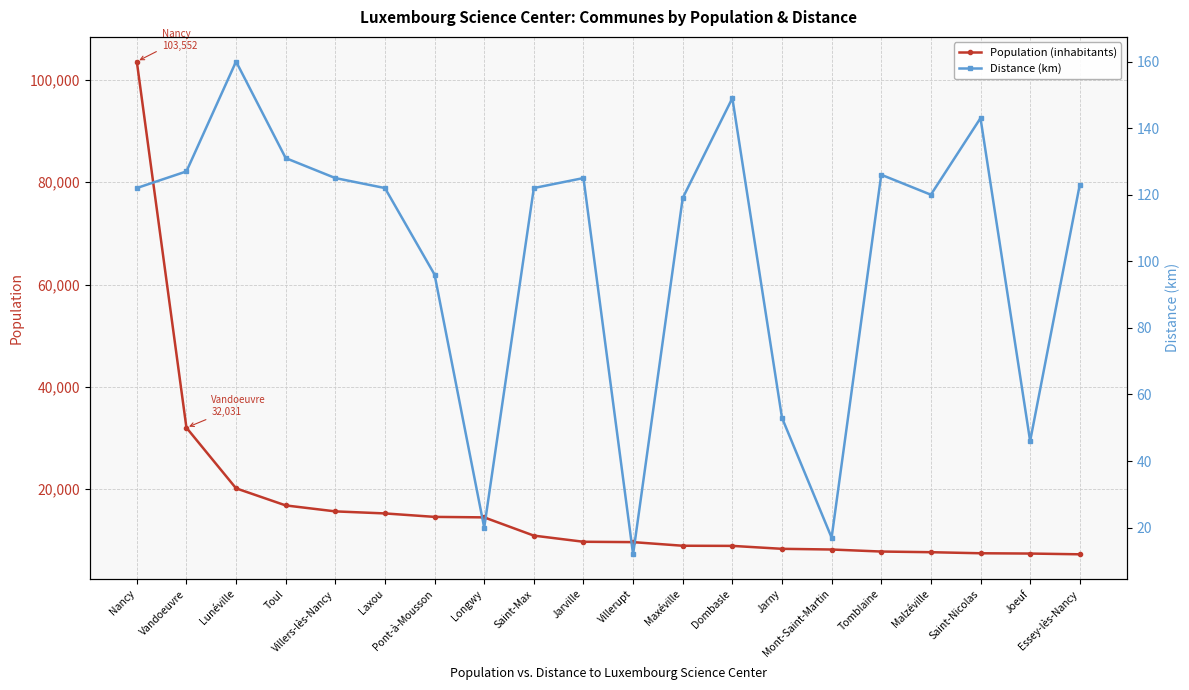

True or false: Population (inhabitants) and Distance (km) intersect in this chart.

False